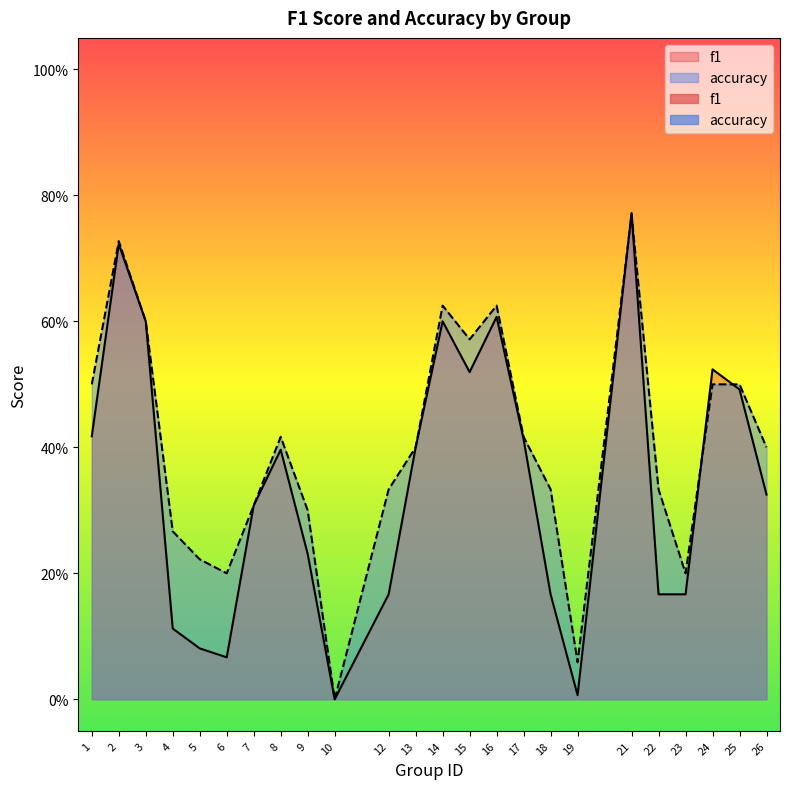

Between which two adjacent categories do accuracy and f1 first intersect?

19 and 21